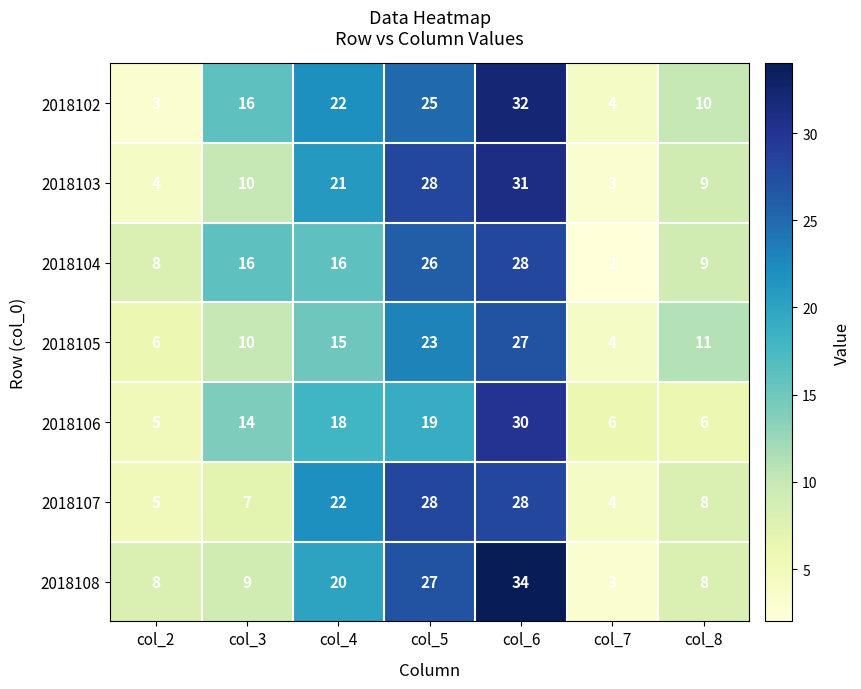

Count the number of categories in the chart.

7